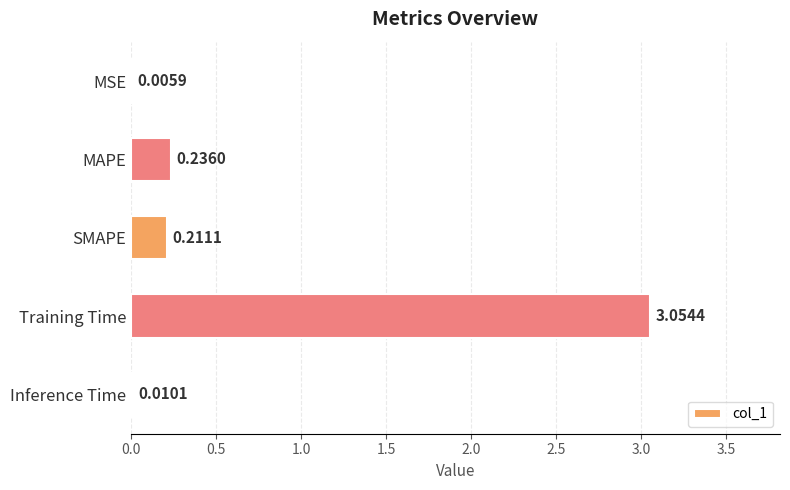

Which category has the highest value across all series?

Training Time